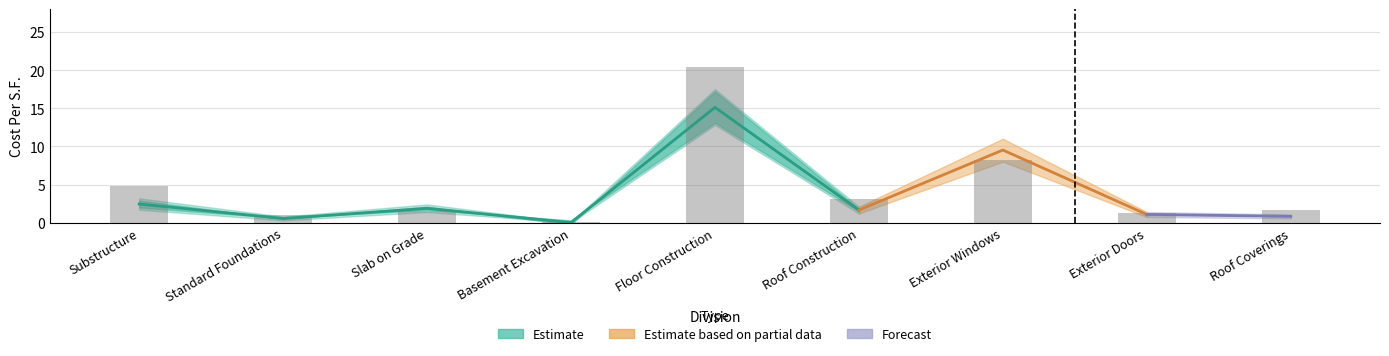

What is the label of the 4th bar from the right?

Roof Construction